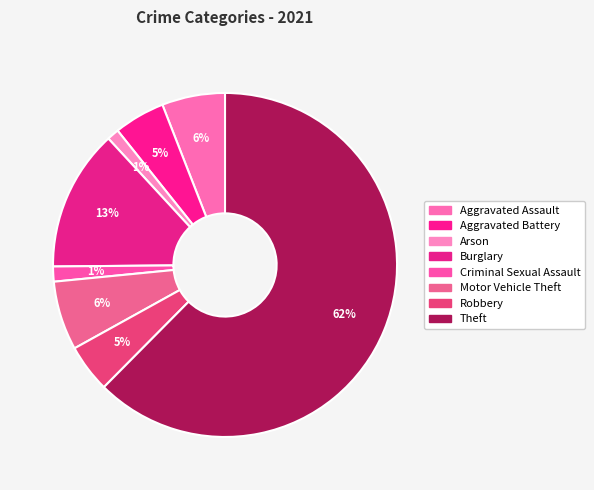

Which slice is the largest?

Theft